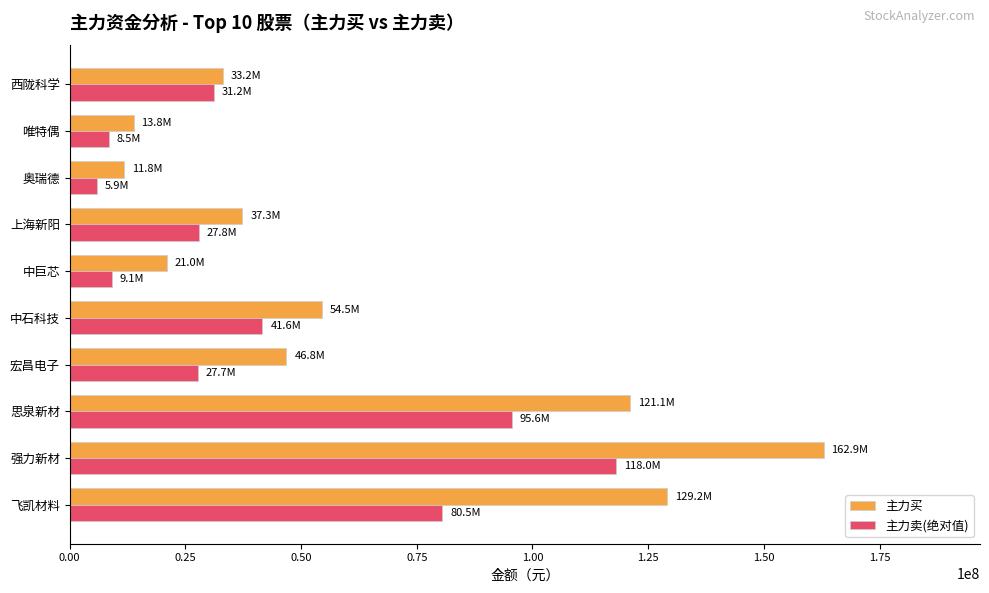

How many values in the 主力卖(绝对值) series are below 31168666?

5